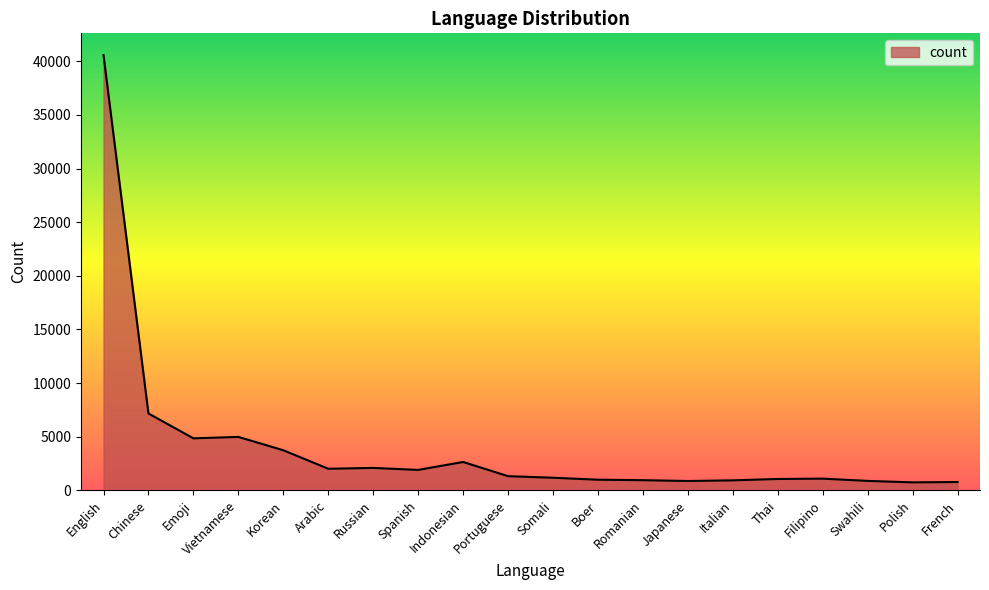

Which label corresponds to the largest value in the chart?

English